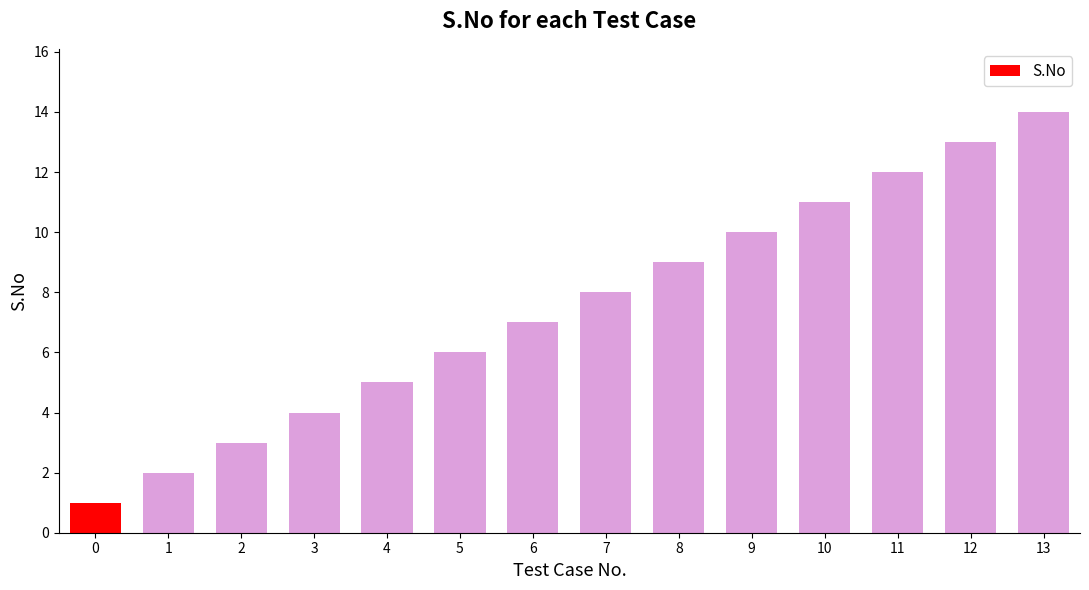

True or false: the data shows 1 at 1.

False